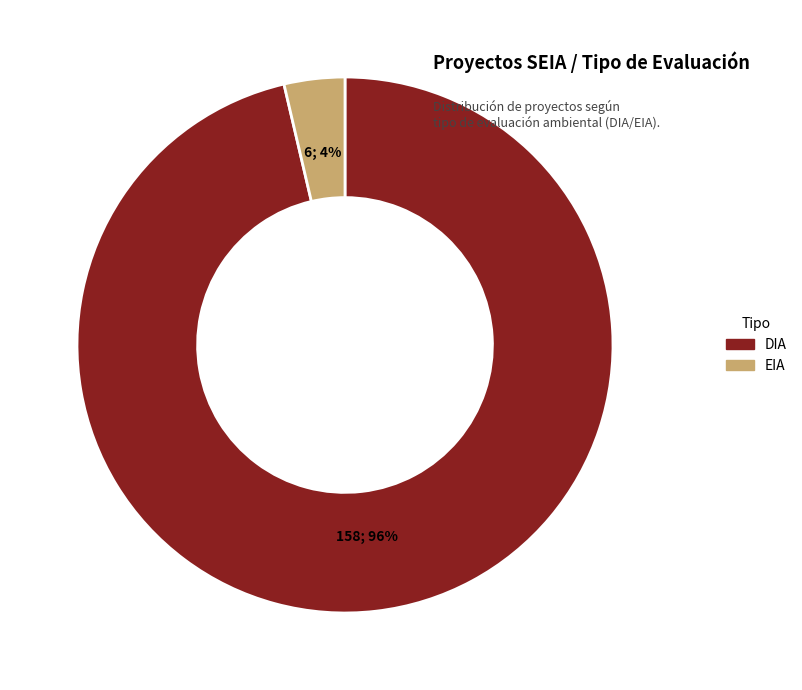

The EIA slice represents 15% of the pie. True or false?

False